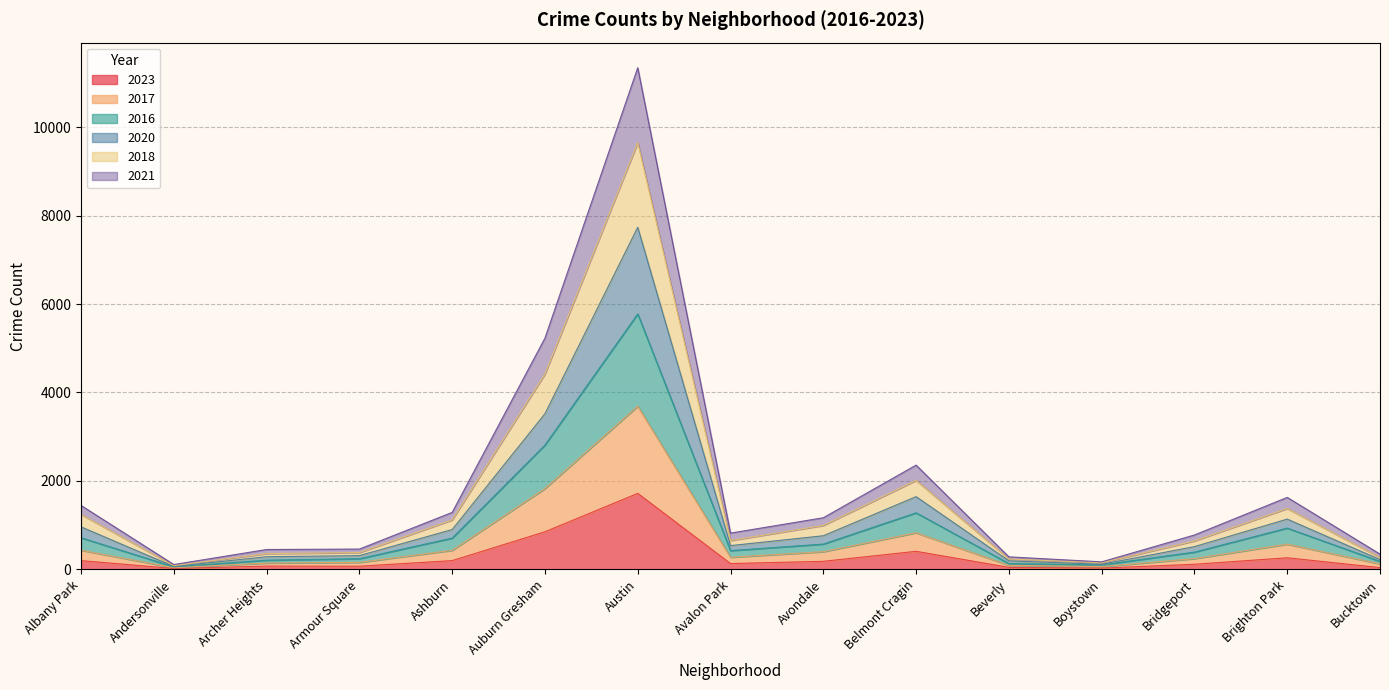

In 2018, how many points are higher than both neighbors (excluding endpoints)?

3